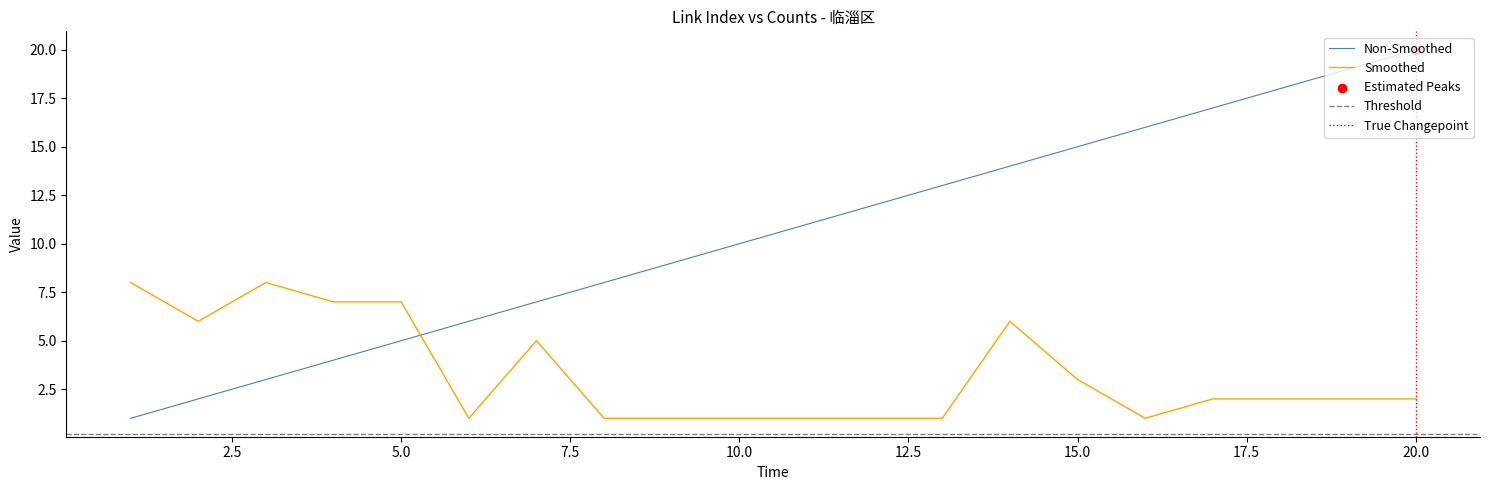

How many intersections are there between Smoothed and Non-Smoothed?

1